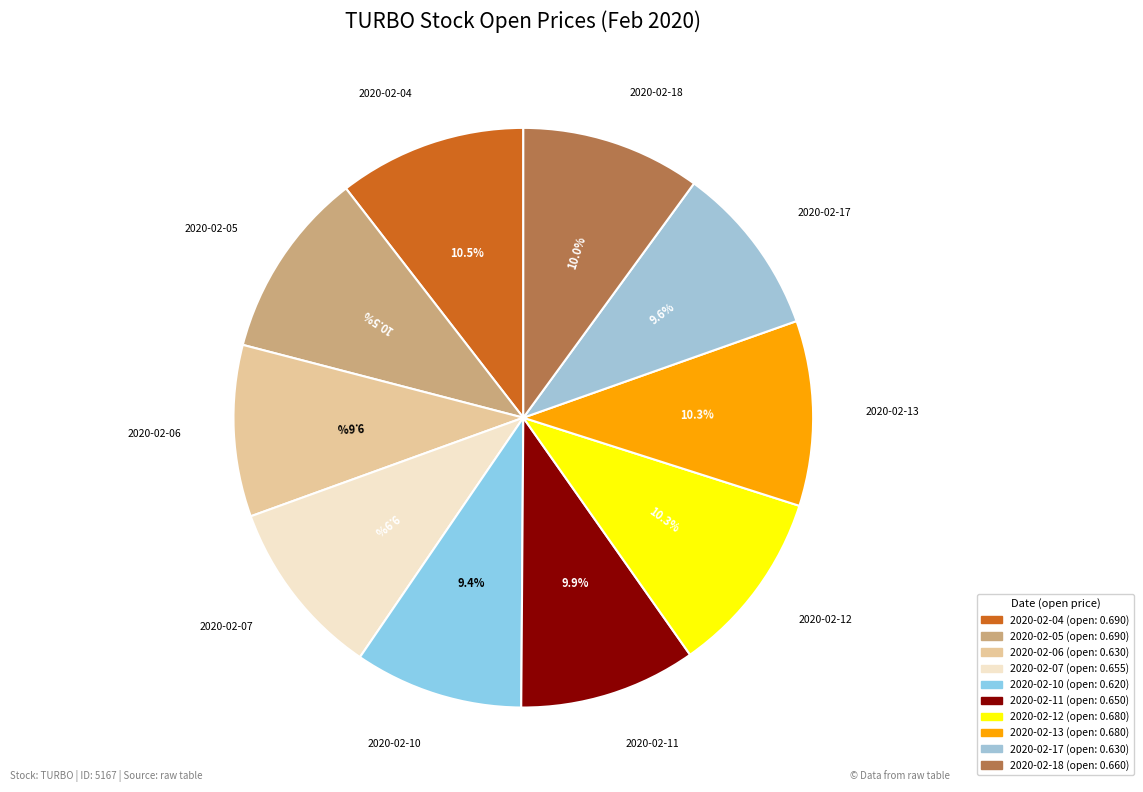

How many slices are in this pie chart?

10